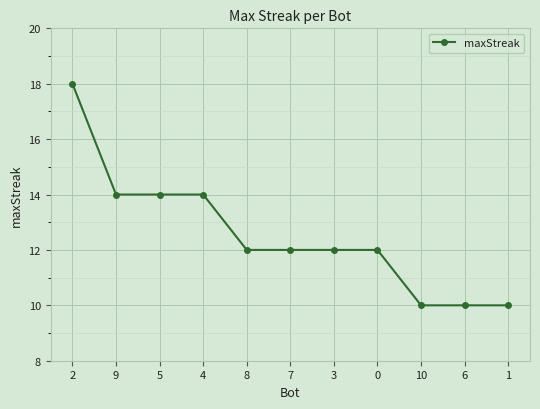

What position from the left is 4?

4